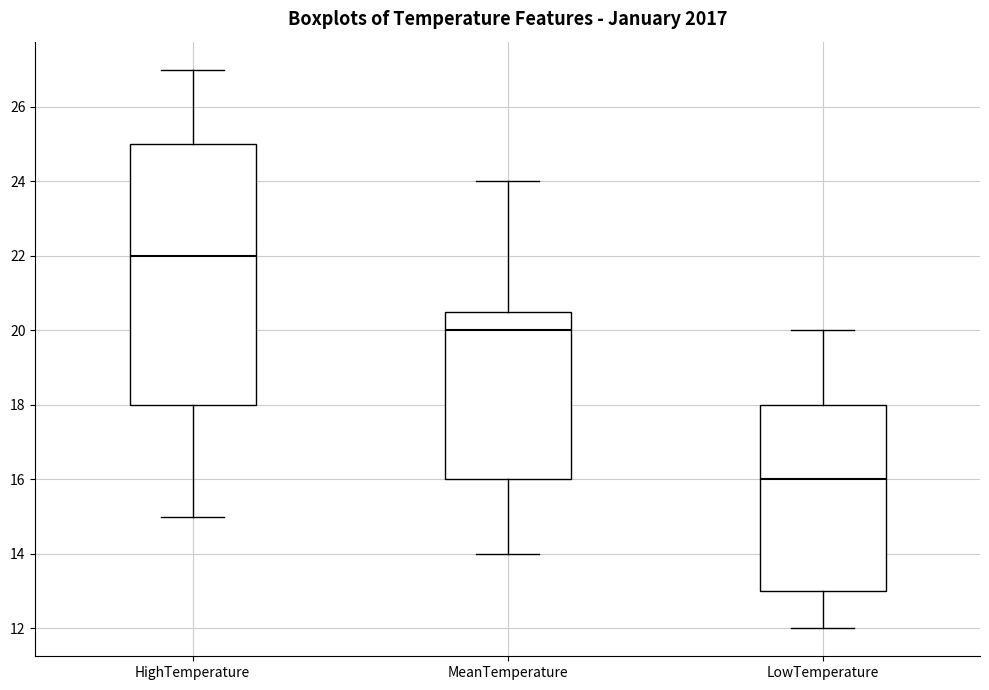

Reading left to right, transcribe this box plot: for each box, give where its median line is, the range the box spans, and where its two whiskers end, as read against the y-axis. The values are not printed on the chart, so give them approximately, as read against the axis.

HighTemperature: median 22.0, box 18.0 to 25.0, whiskers 15.0 to 27.0
MeanTemperature: median 20.0, box 16.0 to 20.6, whiskers 14.0 to 24.0
LowTemperature: median 16.0, box 13.0 to 18.0, whiskers 12.0 to 20.0